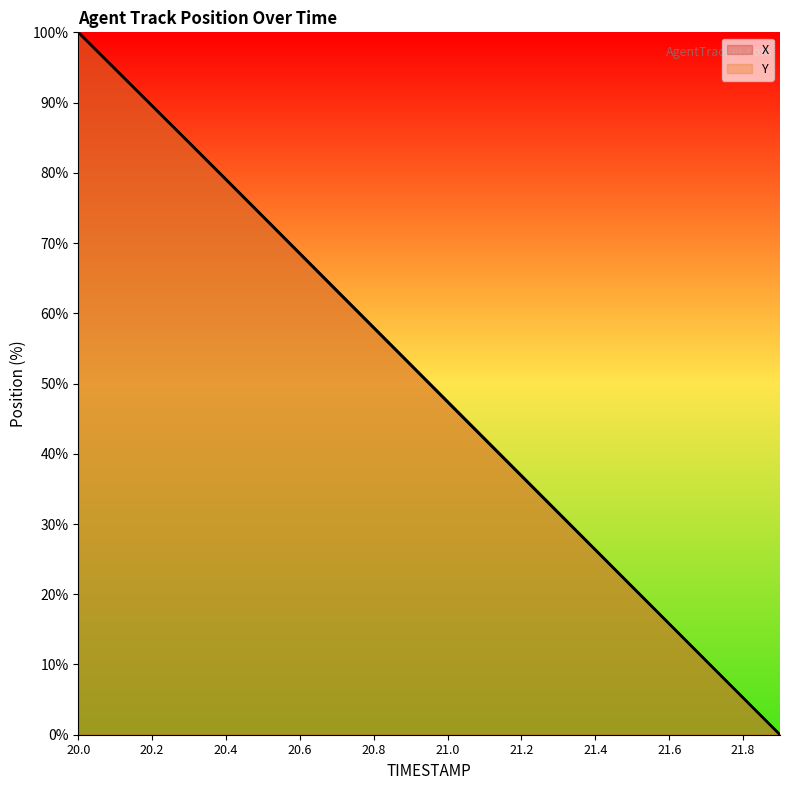

At how many categories does at least one series exceed 14?

17